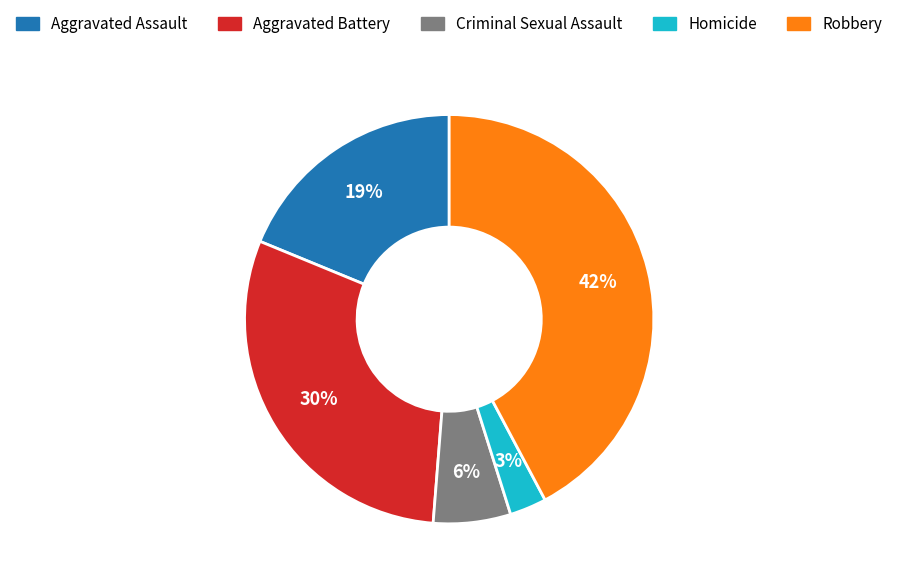

To the nearest percent, what is the average slice percentage?

20%